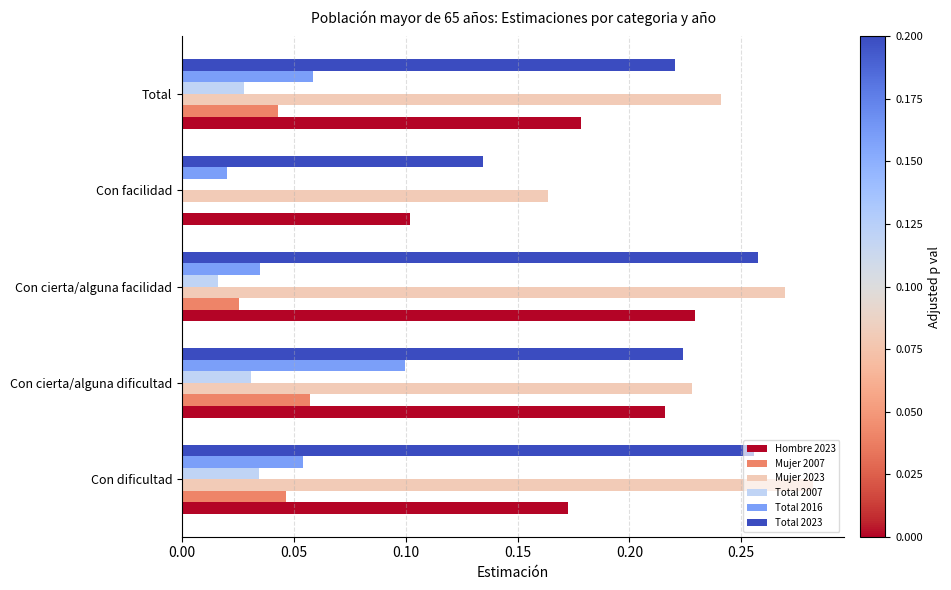

Which series changed the most between Con cierta/alguna facilidad and Con facilidad?

Hombre 2023